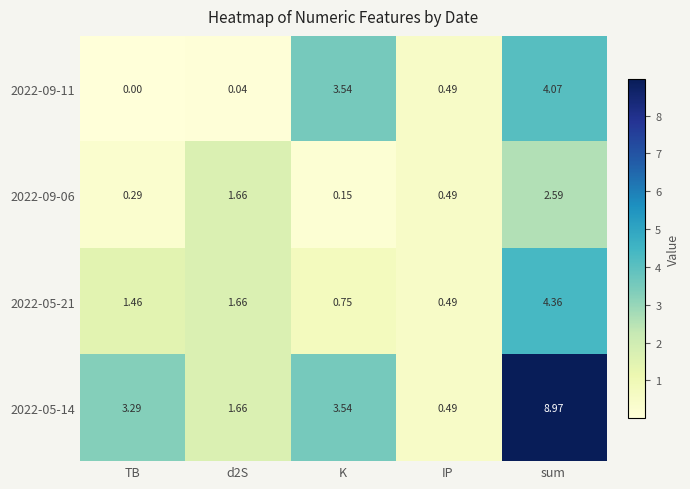

At which category does the chart reach its peak across all series?

sum